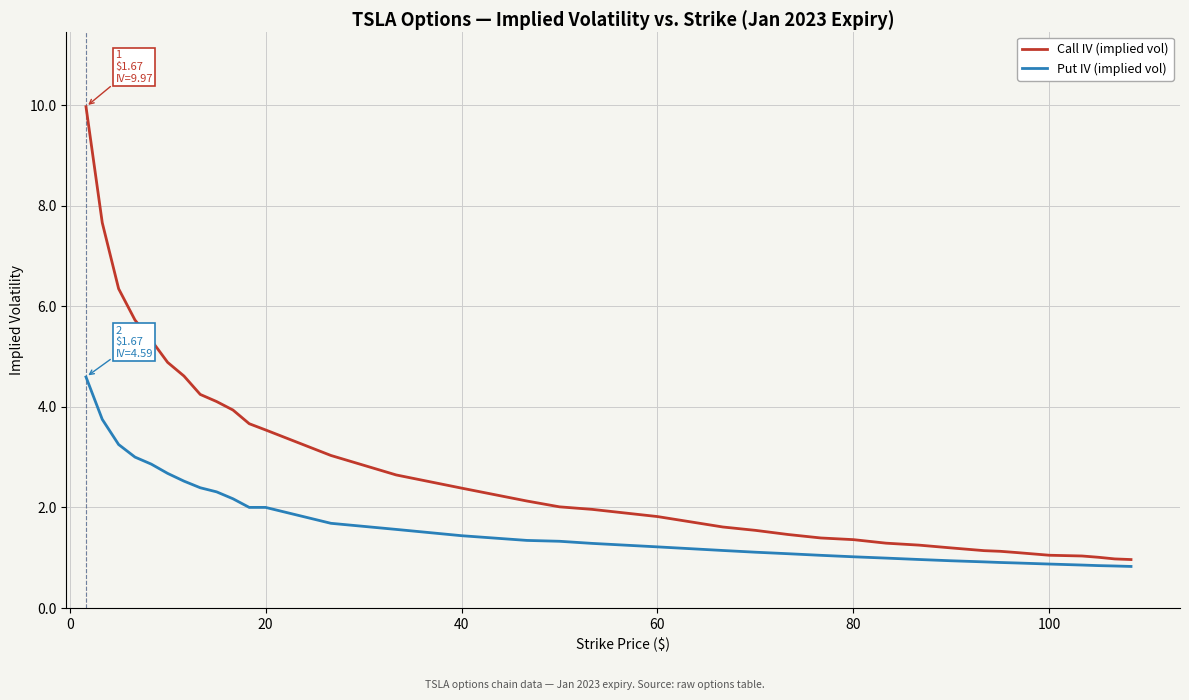

Is this an area chart (filled region under the line)?

No